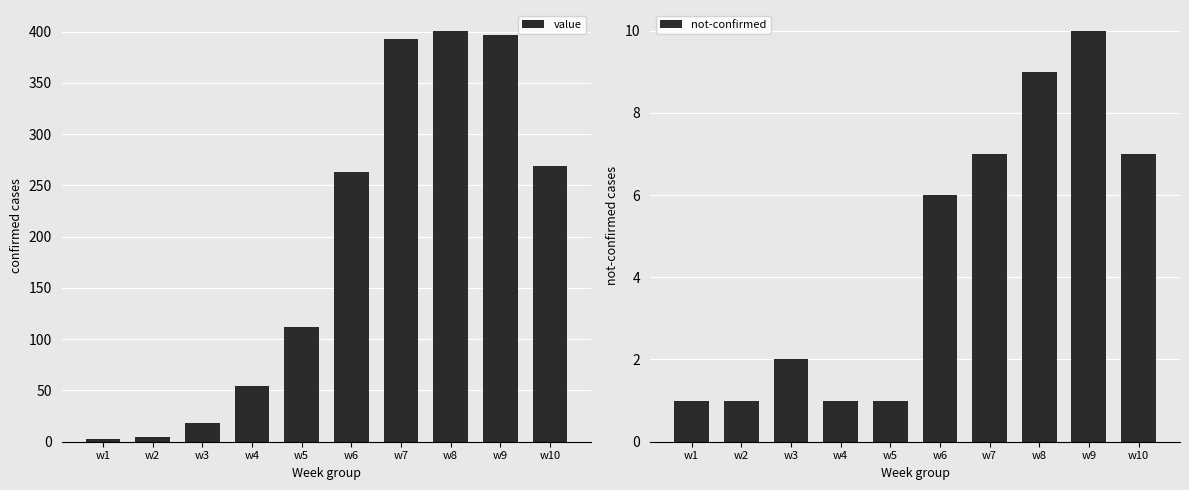

The value of value at w5 is 162. True or false?

False